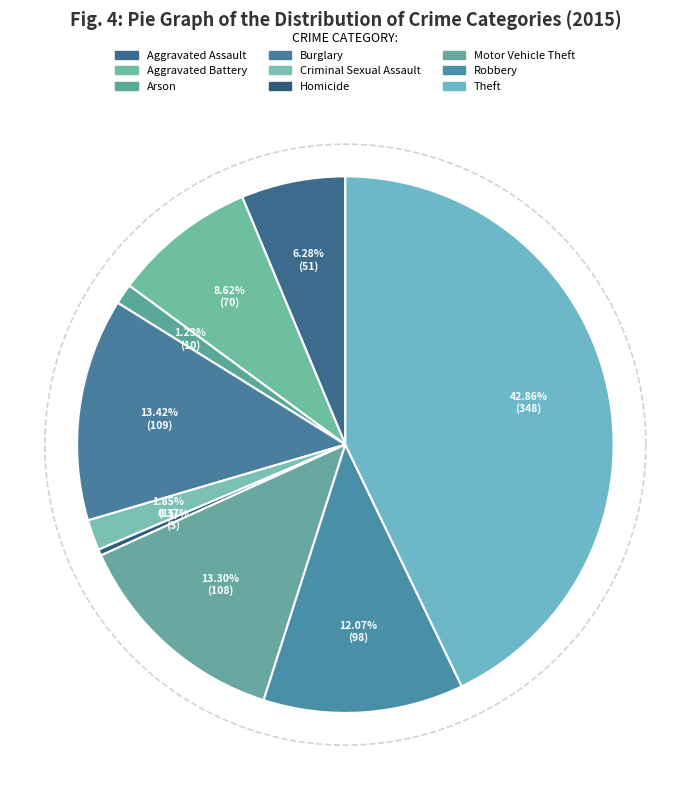

How much of the chart is everything except Burglary?

86.6%